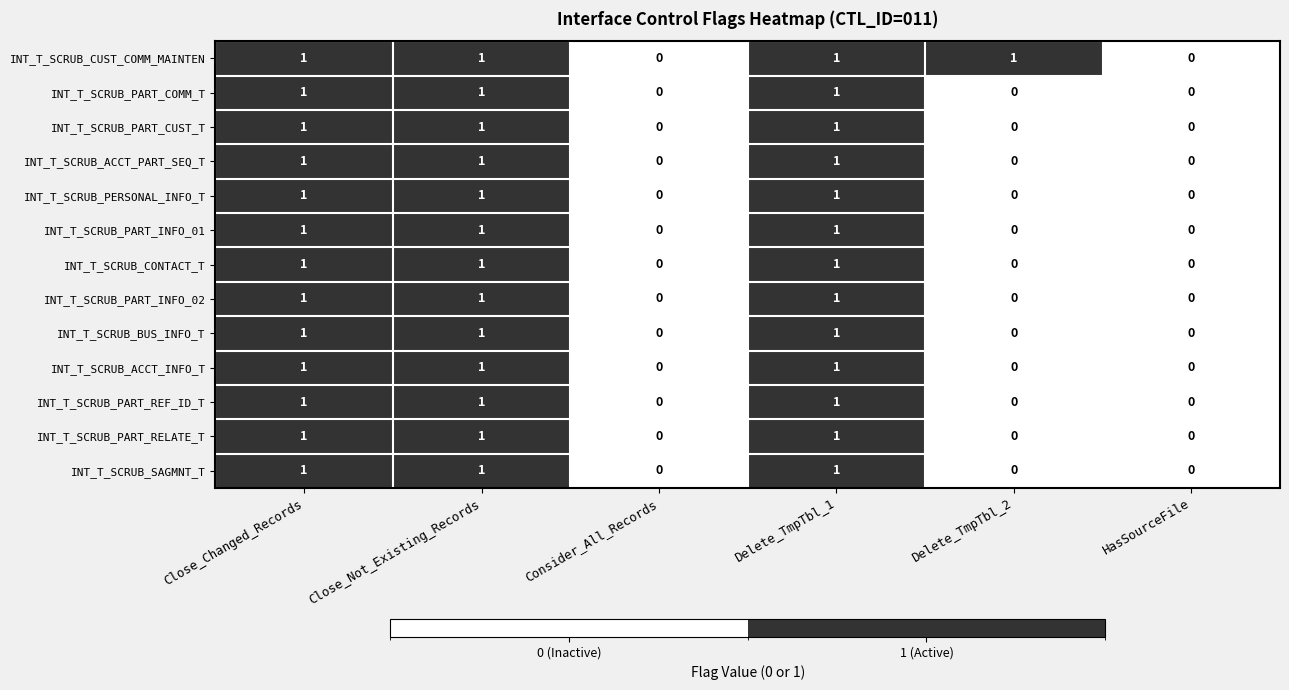

What is the sum of all INT_T_SCRUB_PART_CUST_T values?

3